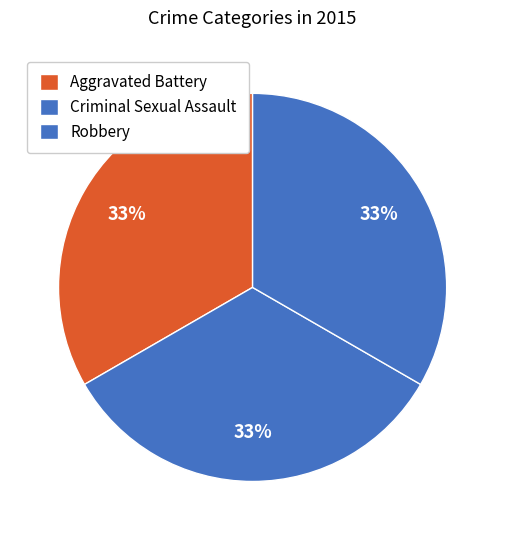

Is Criminal Sexual Assault the majority of the pie?

No